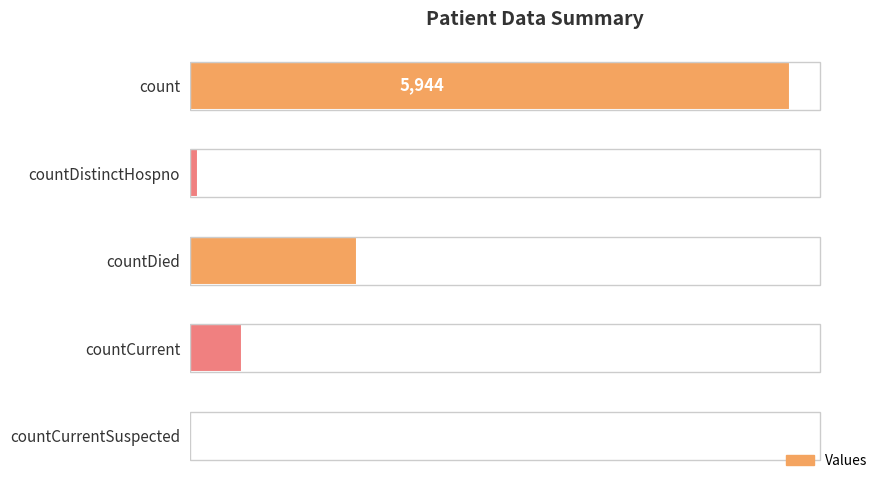

How many positive values are there?

4